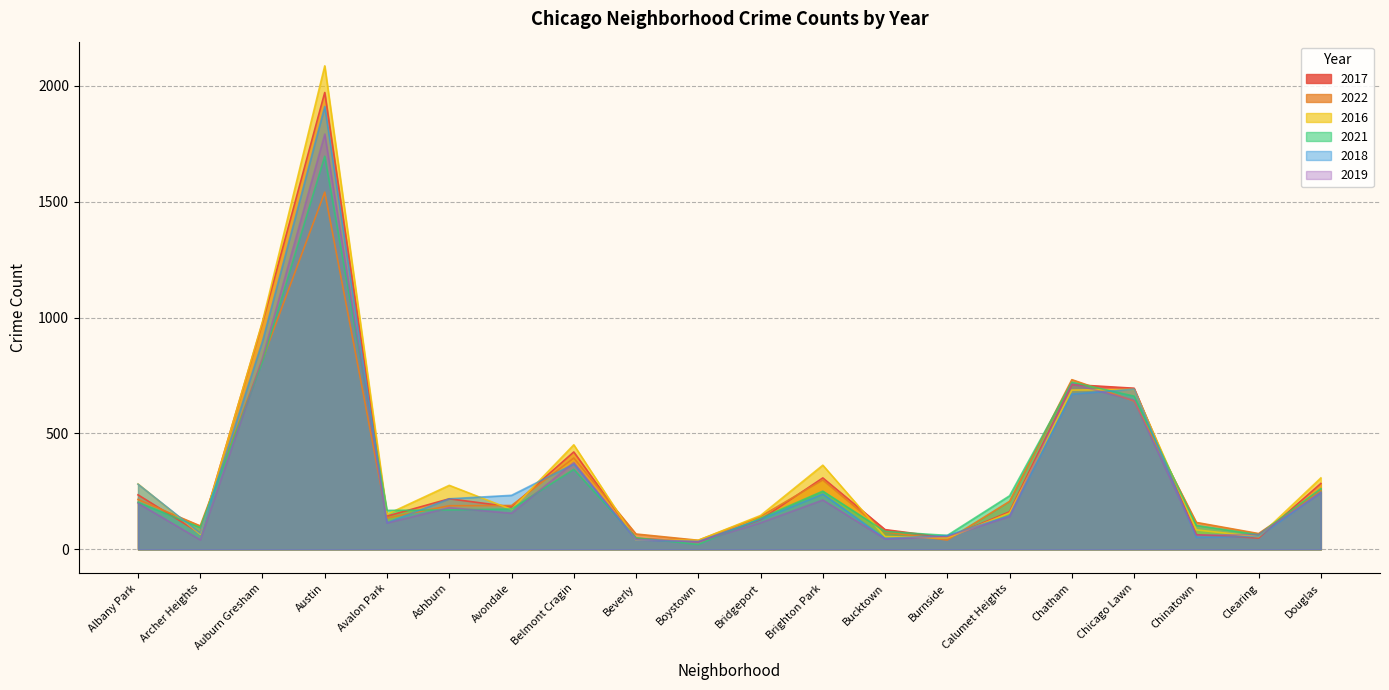

Which series changed the most between Bridgeport and Chatham?

2019